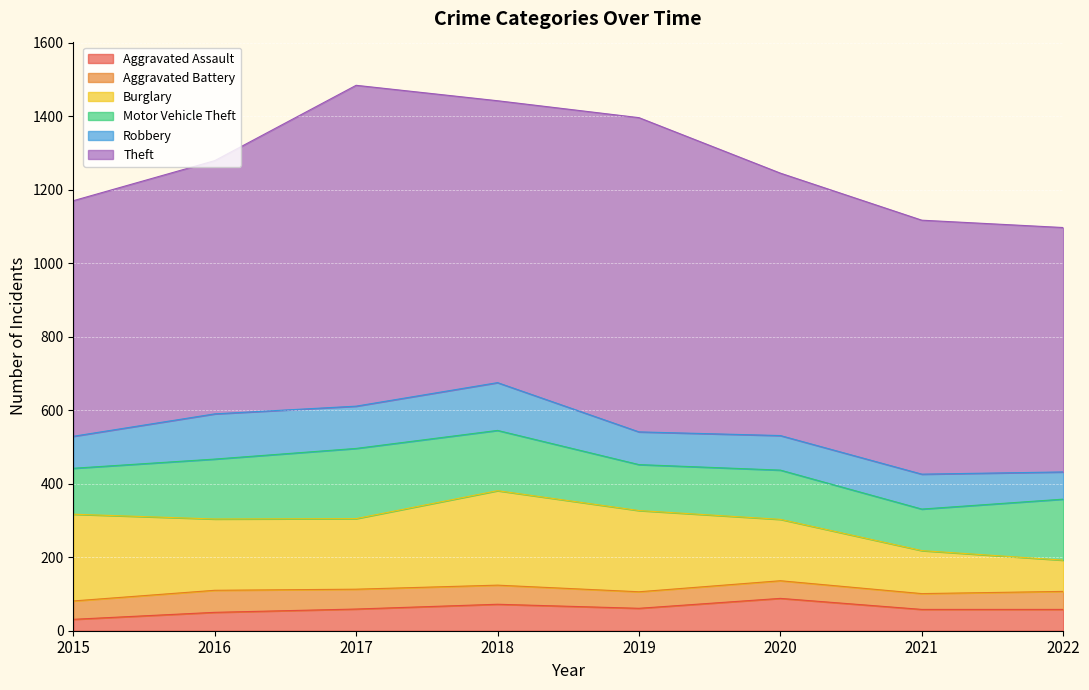

How many interior local valleys does the Robbery series have?

2